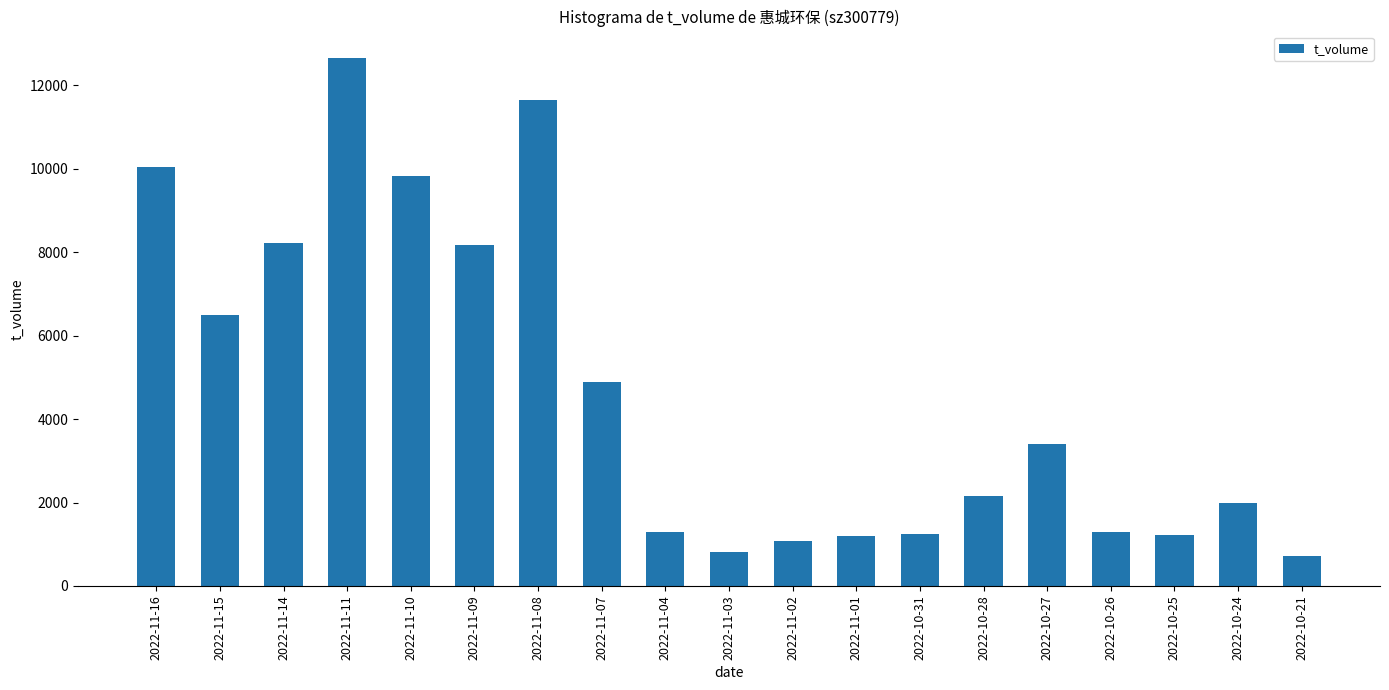

The chart shows a value of 851 at 2022-10-31. True or false?

False